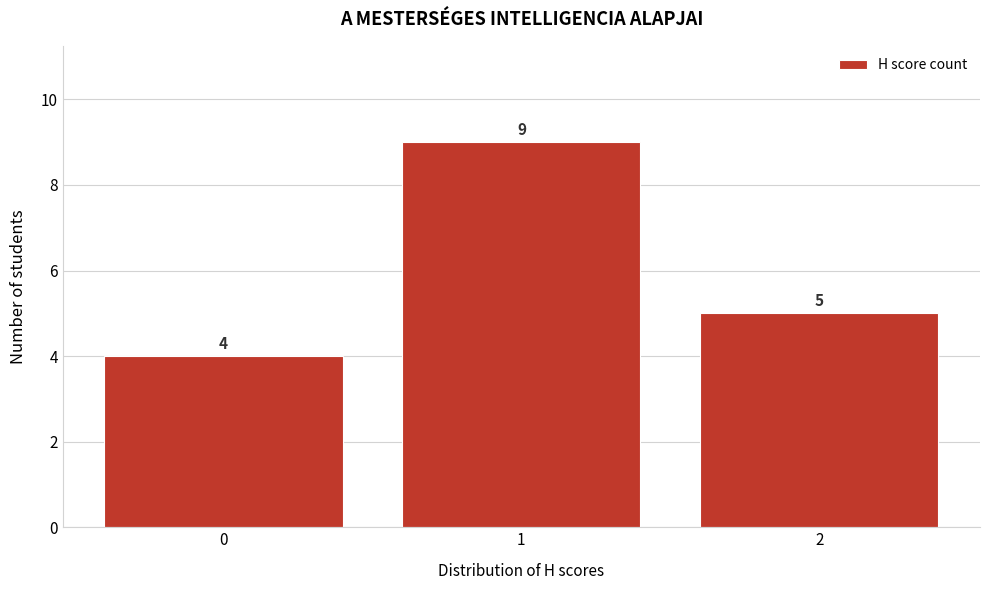

Reading left to right, list all the values displayed in this chart.

4	9	5